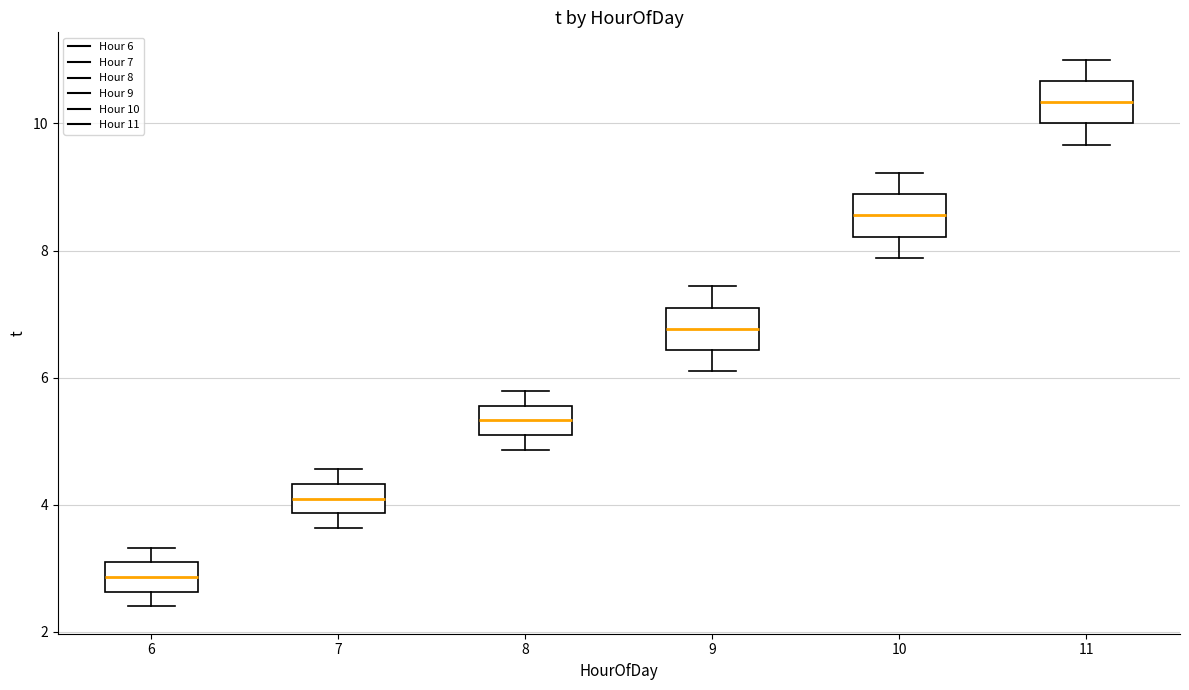

Reading left to right, transcribe this box plot: for each box, give where its median line is, the range the box spans, and where its two whiskers end, as read against the y-axis. The values are not printed on the chart, so give them approximately, as read against the axis.

6: median 2.8, box 2.6 to 3.0, whiskers 2.4 to 3.4
7: median 4.0, box 3.8 to 4.4, whiskers 3.6 to 4.6
8: median 5.4, box 5.0 to 5.6, whiskers 4.8 to 5.8
9: median 6.8, box 6.4 to 7.2, whiskers 6.2 to 7.4
10: median 8.6, box 8.2 to 8.8, whiskers 7.8 to 9.2
11: median 10.4, box 10.0 to 10.6, whiskers 9.6 to 11.0